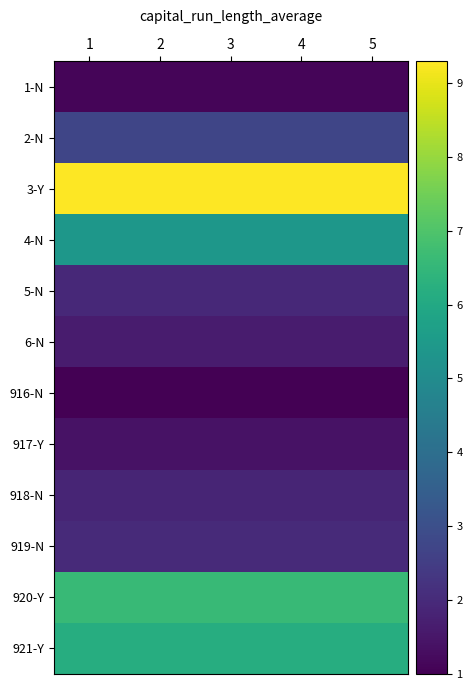

What is the spread (max minus min) of values at 2?

8.3